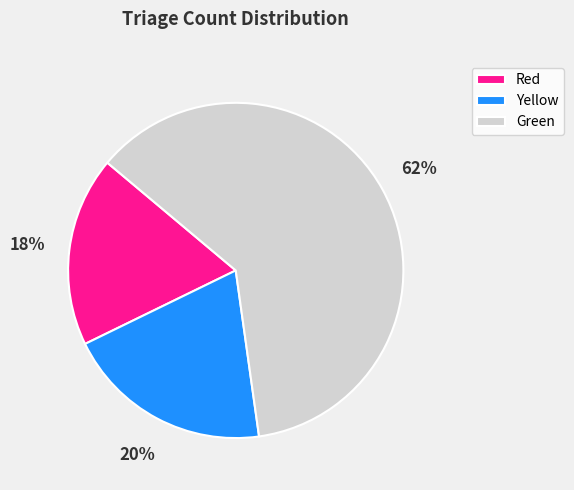

Count the number of slices in the pie.

3